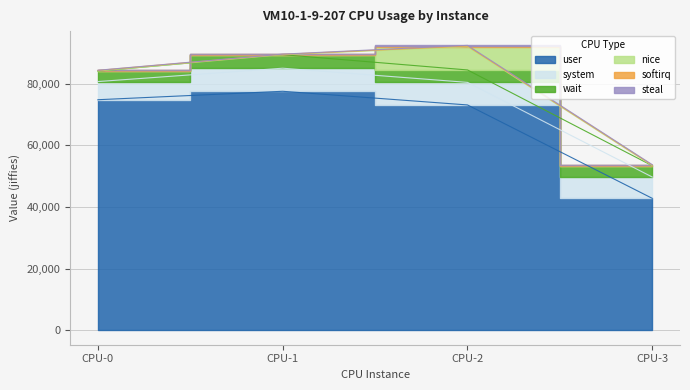

True or false: softirq and steal intersect in this chart.

True